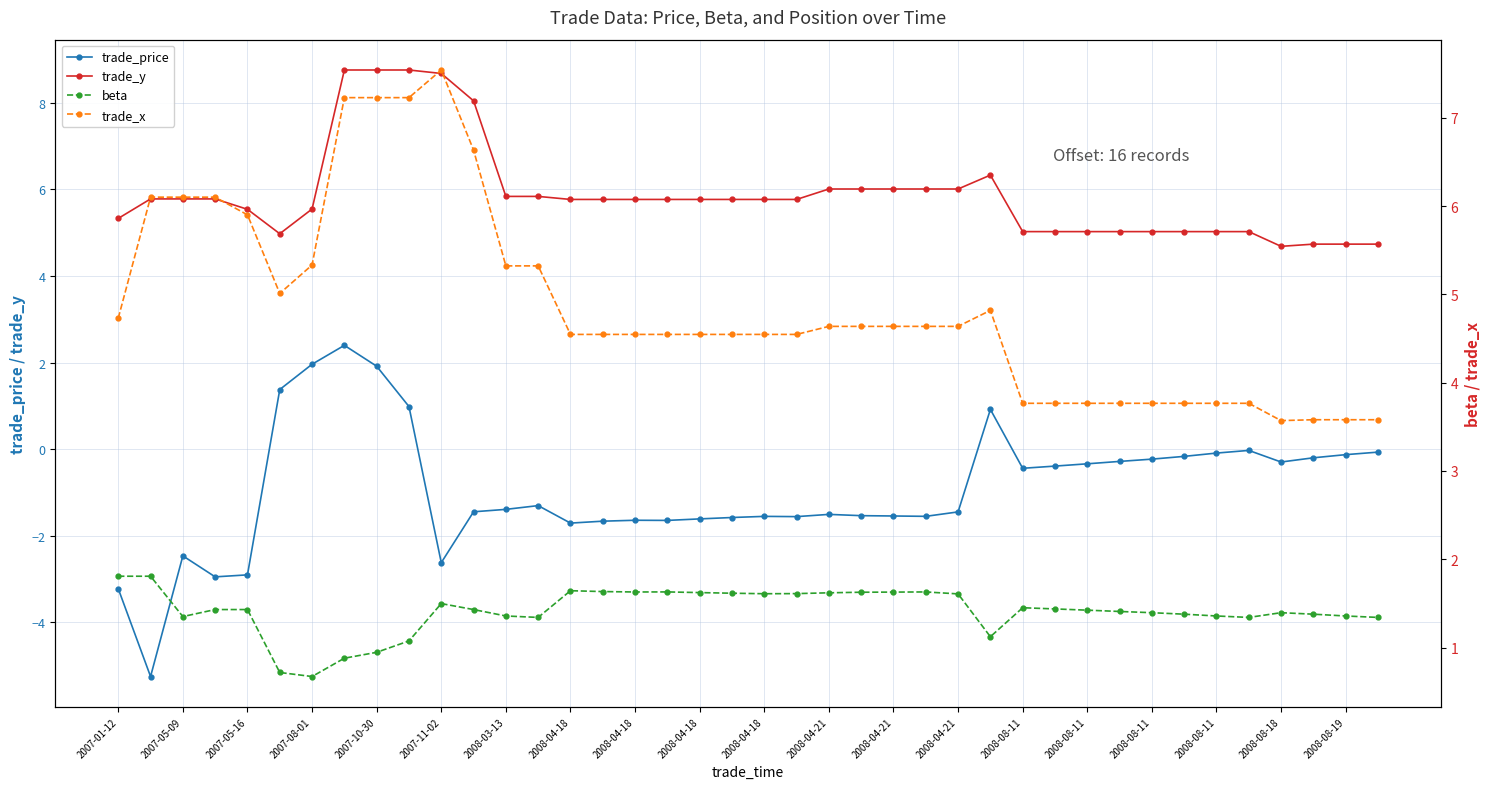

What is the sum of all beta values?

56.6